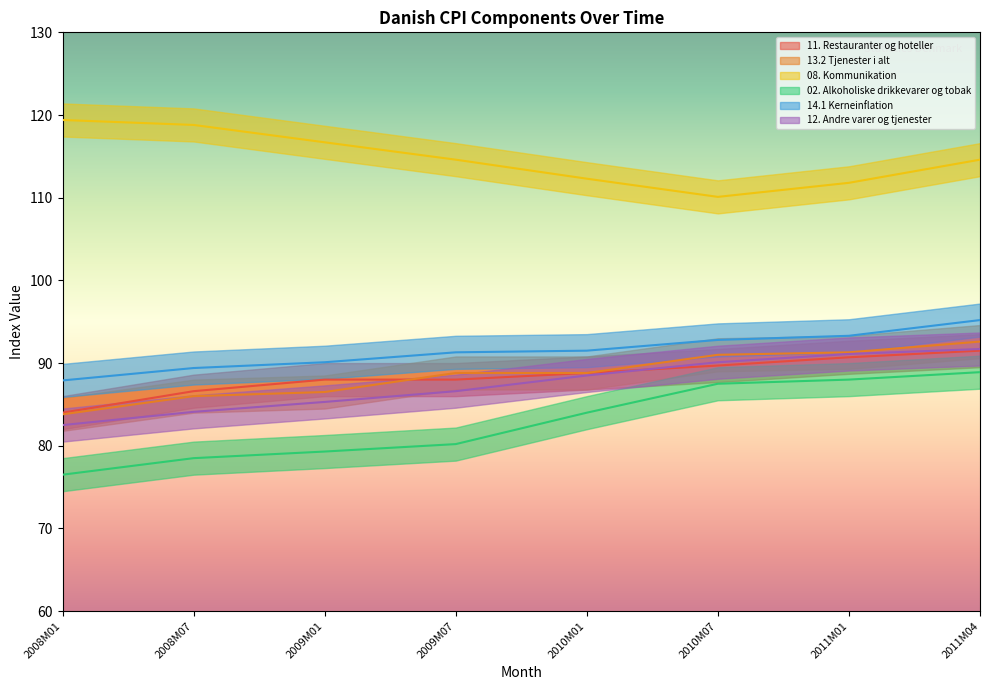

How many lines are shown in the chart?

6